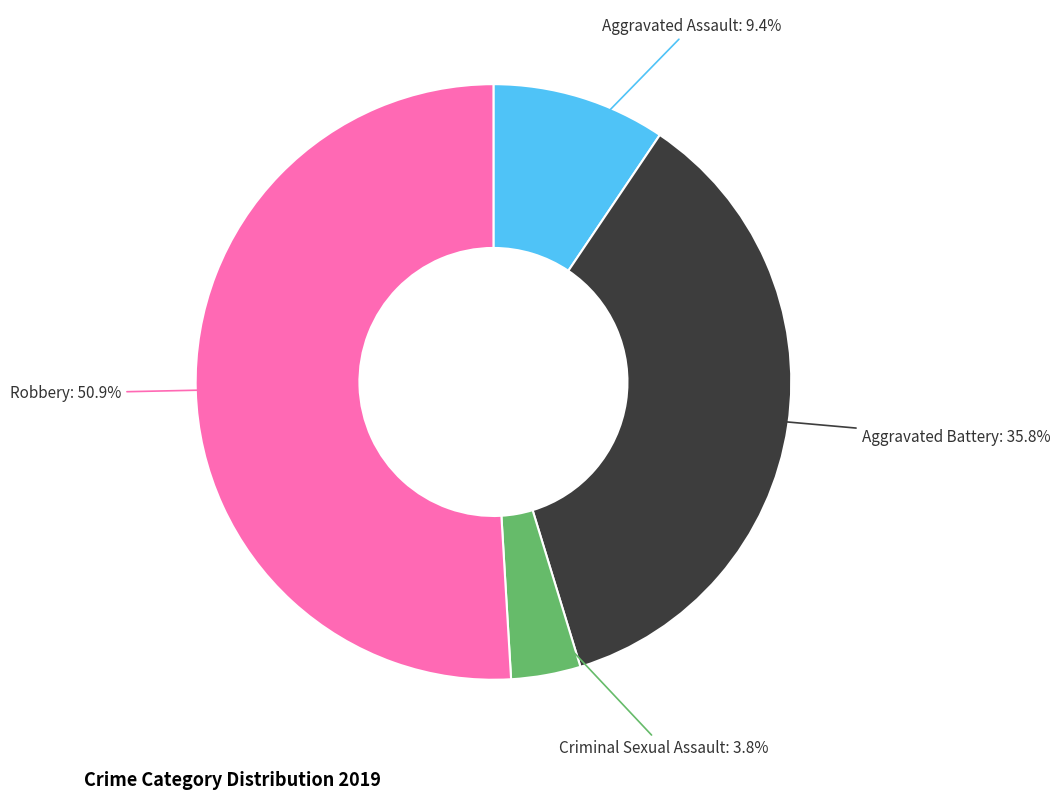

Is there any slice that represents more than half of the pie?

Yes